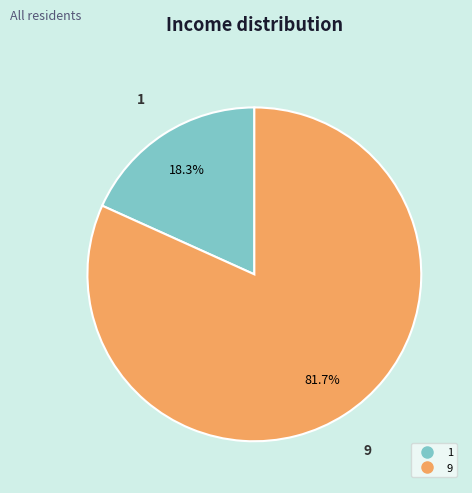

Rank the categories by value from lowest to highest.

1, 9